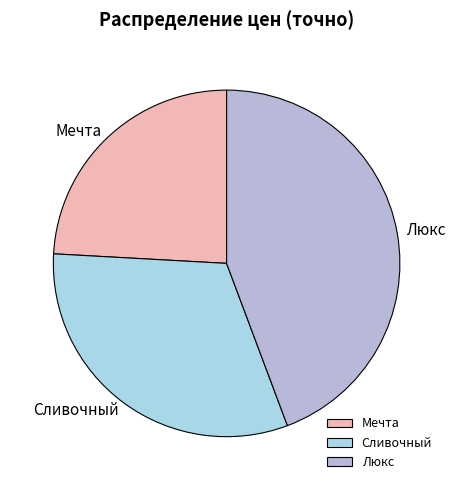

Is Сливочный the majority of the pie?

No